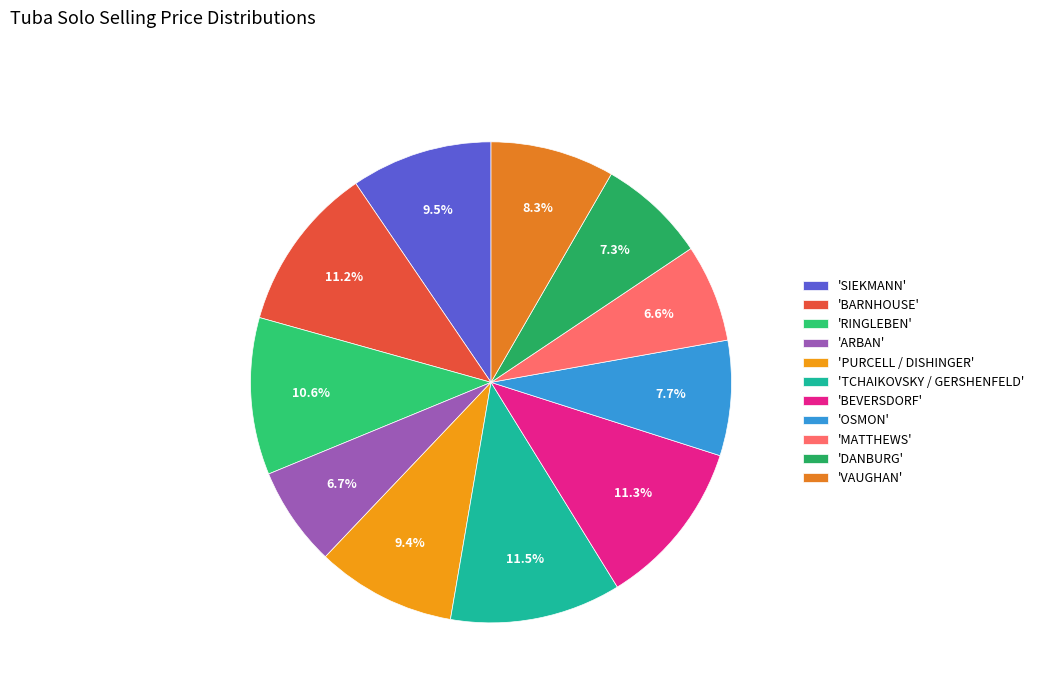

Rank the categories by value from highest to lowest.

TCHAIKOVSKY / GERSHENFELD, BEVERSDORF, BARNHOUSE, RINGLEBEN, SIEKMANN, PURCELL / DISHINGER, VAUGHAN, OSMON, DANBURG, ARBAN, MATTHEWS